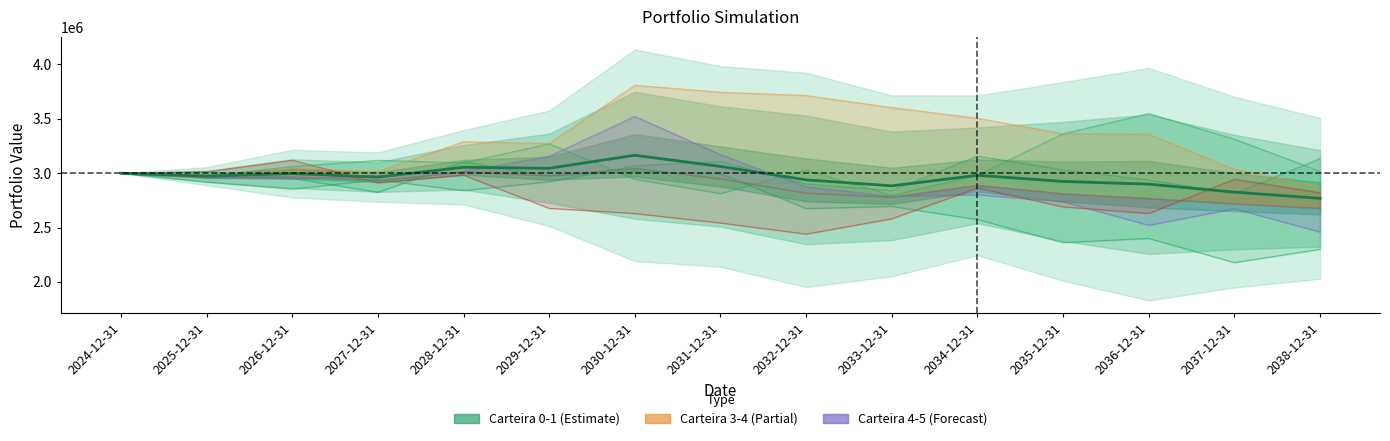

What is the greatest value displayed?

3164722.1